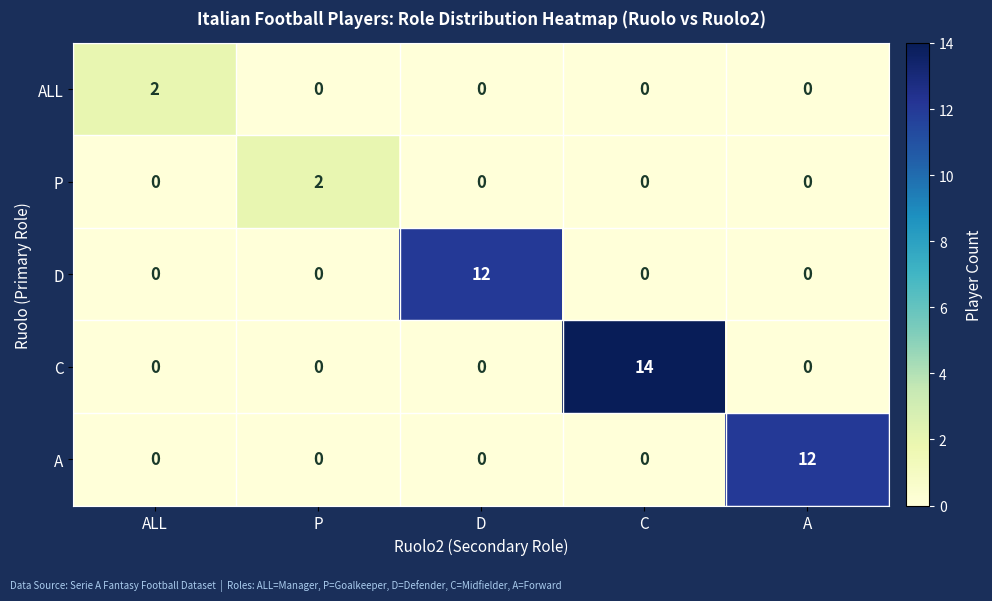

The A series shows 7 at D. True or false?

False